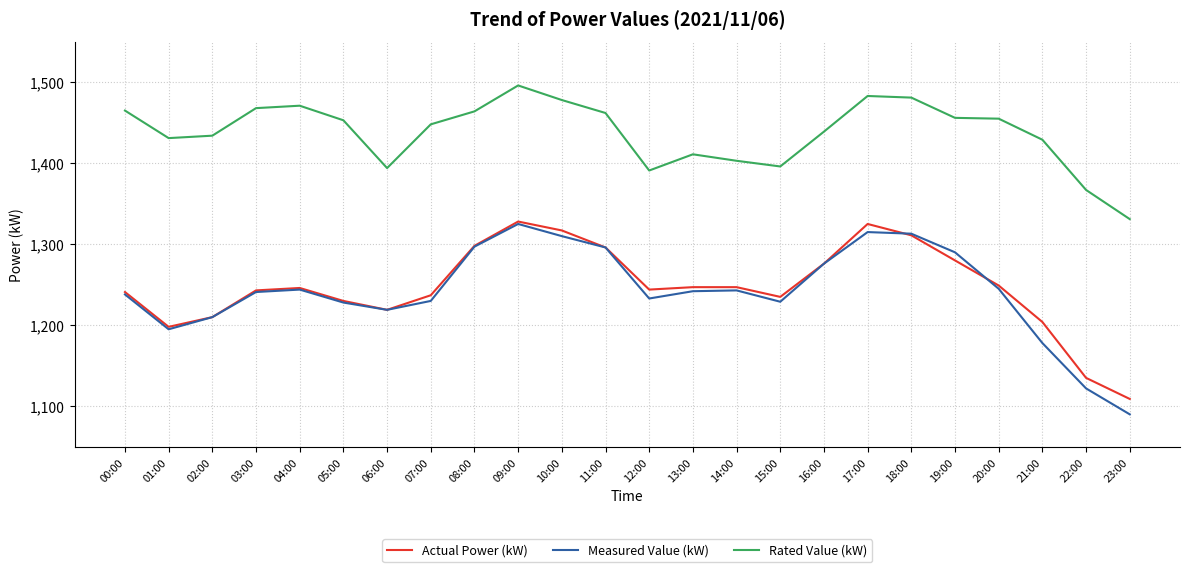

At which category does the chart reach its peak across all series?

09:00